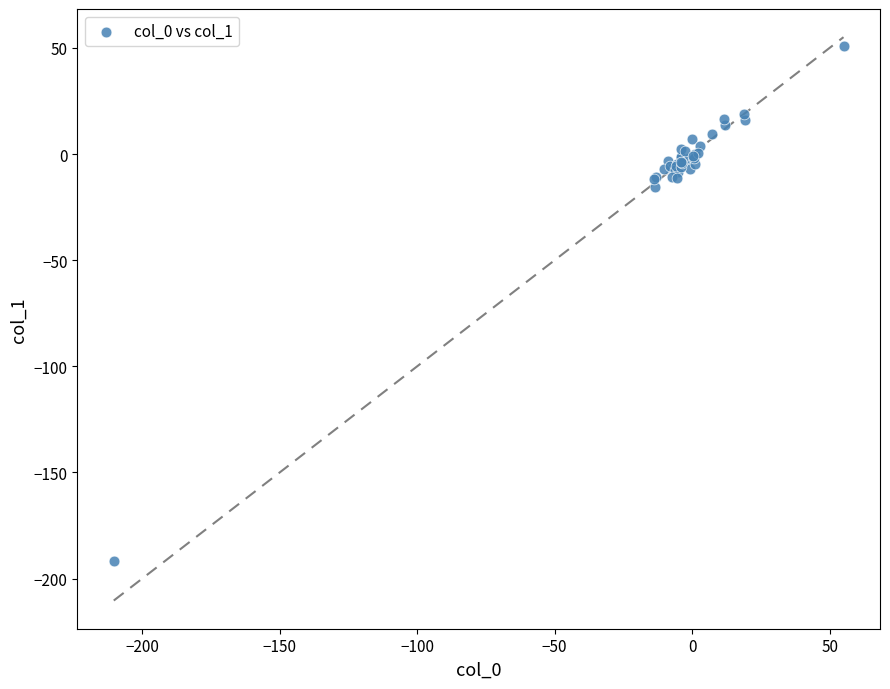

What Y value in the scatter plot is closest to -70?

-15.6